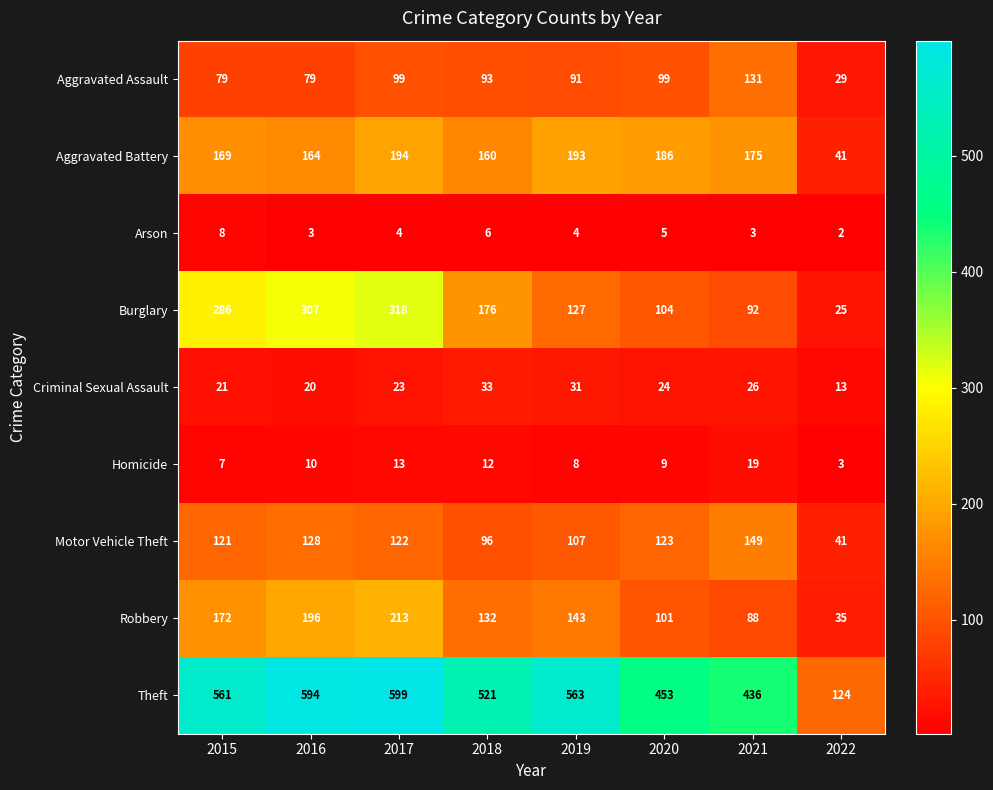

What is the approximate value of Aggravated Battery at 2019, to the nearest 50?

200